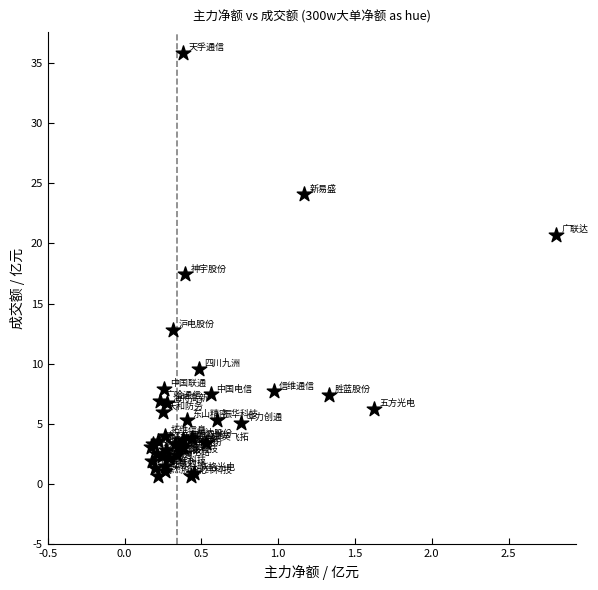

What Y value in the scatter plot is closest to 18?

17.4